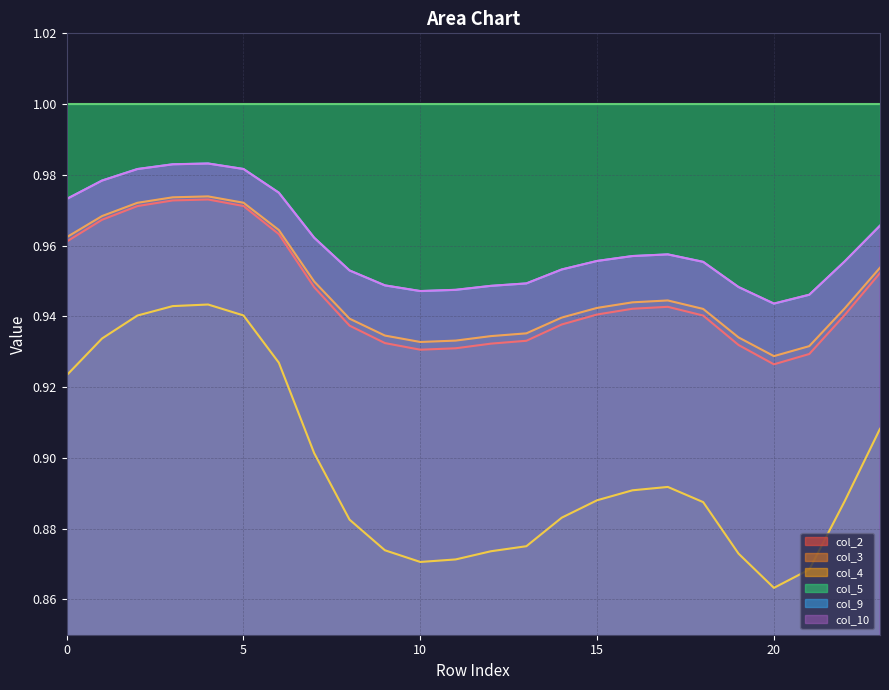

How many lines are shown in the chart?

6